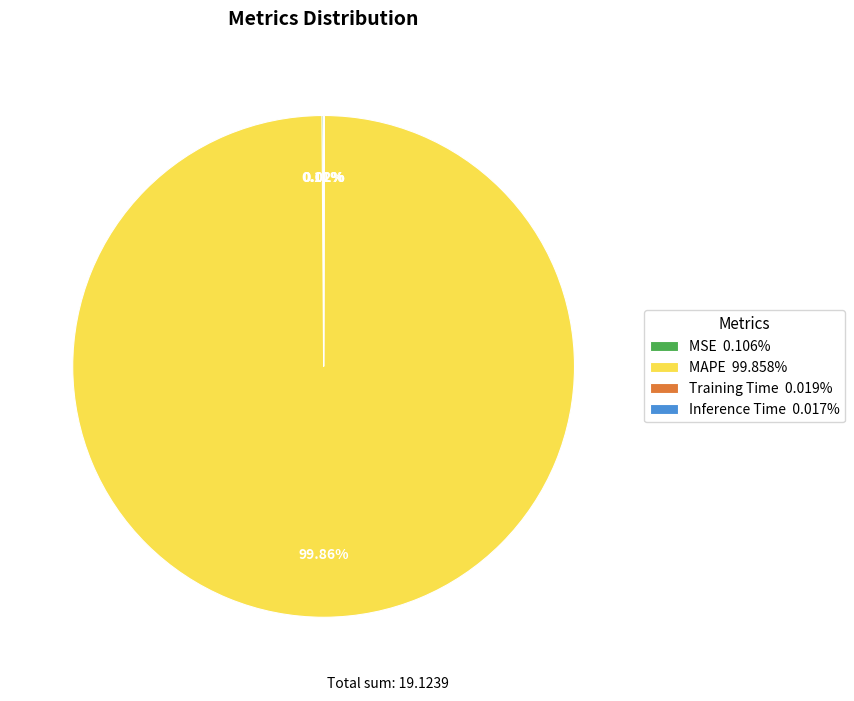

Is there any slice that represents more than half of the pie?

Yes